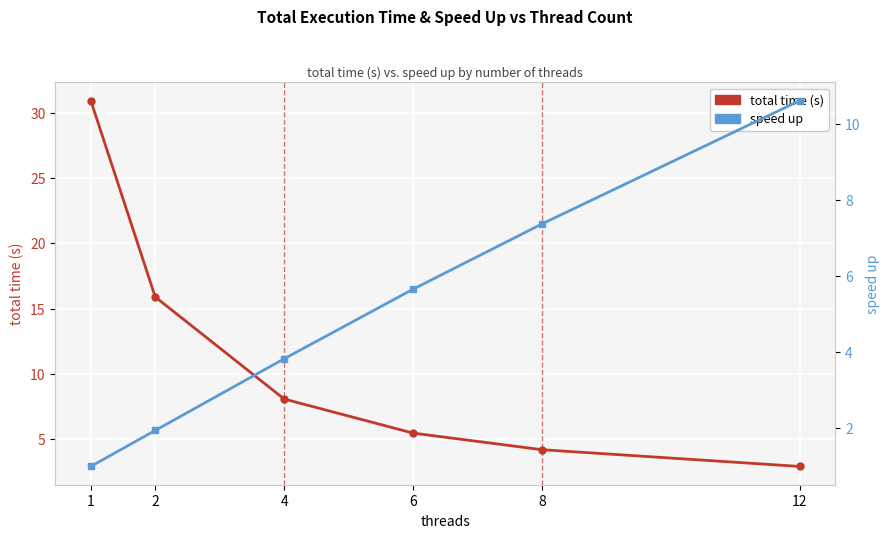

After their last crossing, which series has the higher values: speed up or total time (s)?

speed up